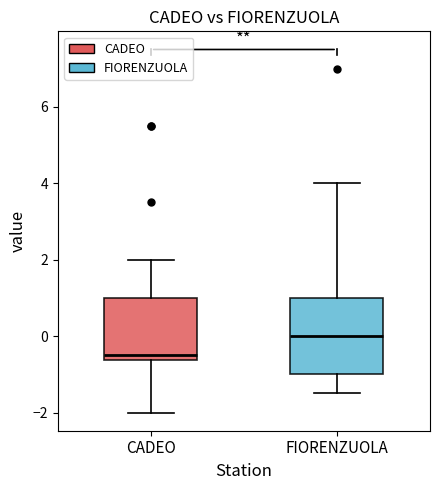

Reading left to right, transcribe this box plot: for each box, give where its median line is, the range the box spans, and where its two whiskers end, as read against the y-axis. The values are not printed on the chart, so give them approximately, as read against the axis.

CADEO: median -0.4, box -0.6 to 1.0, whiskers -2.0 to 2.0
FIORENZUOLA: median 0.0, box -1.0 to 1.0, whiskers -1.4 to 4.0